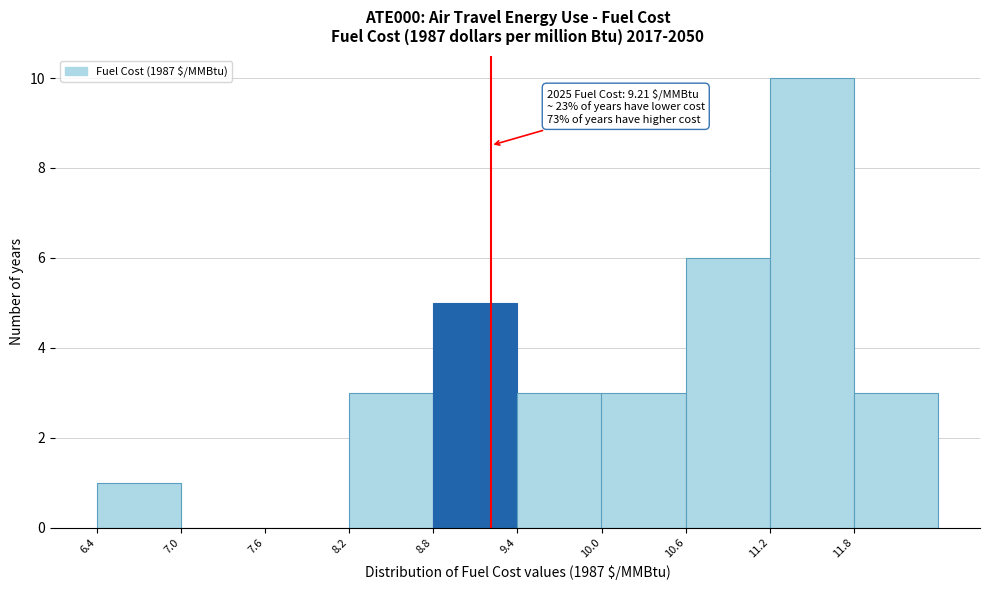

Which range on the x-axis has the tallest bar?

11.2 to 11.8